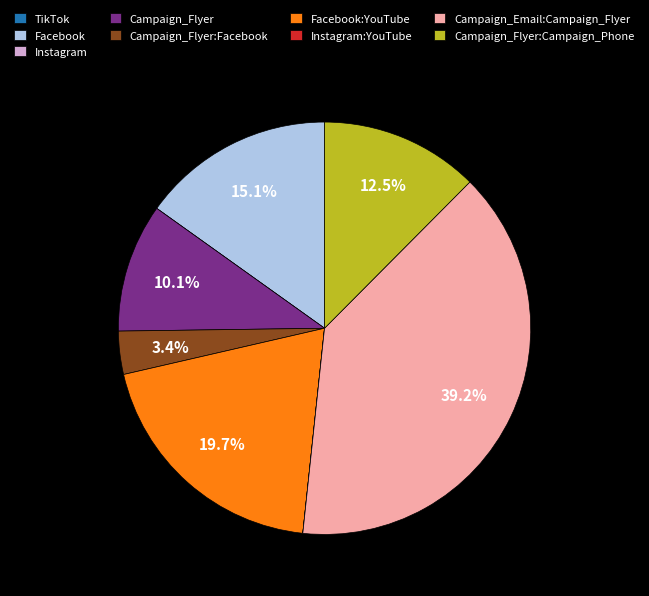

Is there a majority slice in this chart?

No